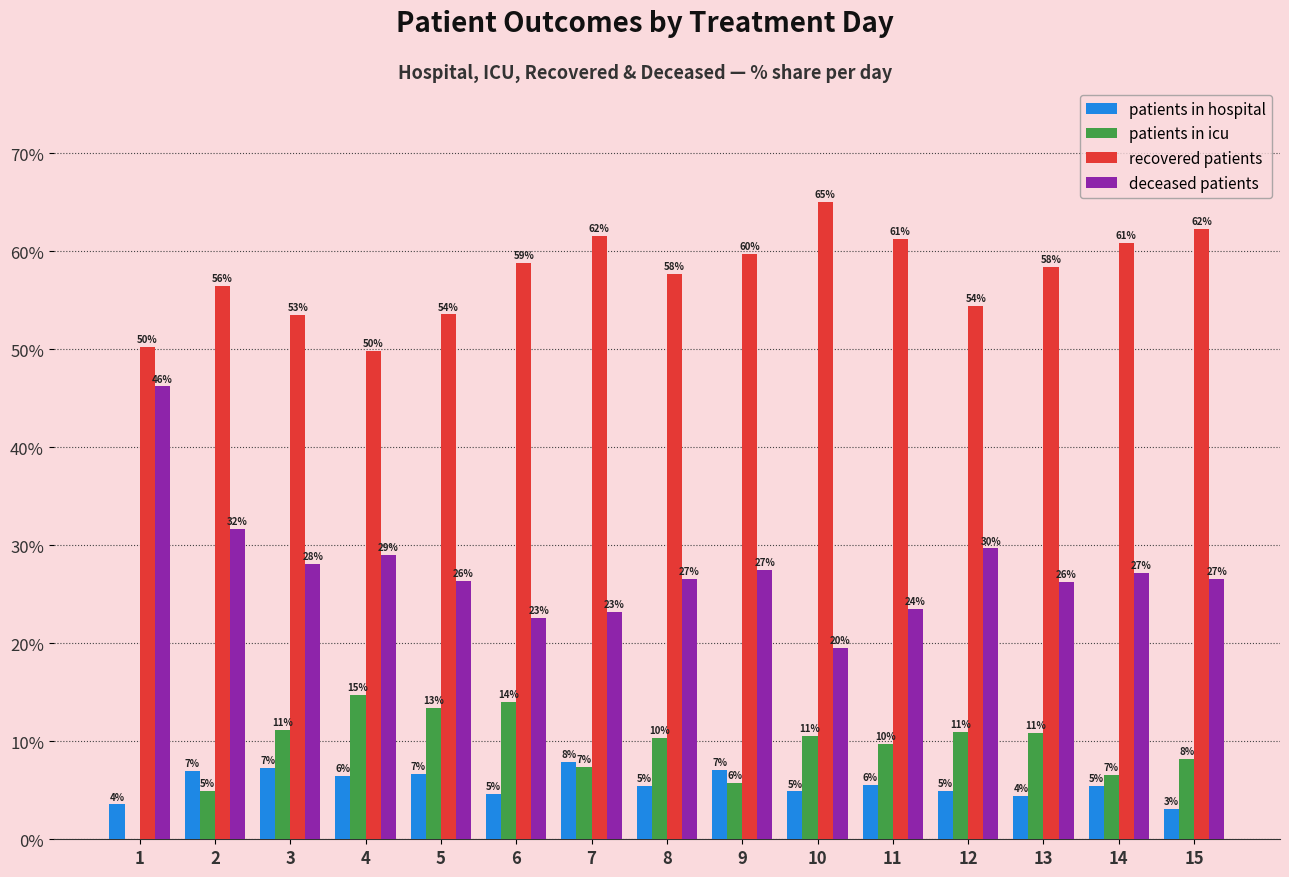

The value of deceased patients at 10 is 19.5. True or false?

True